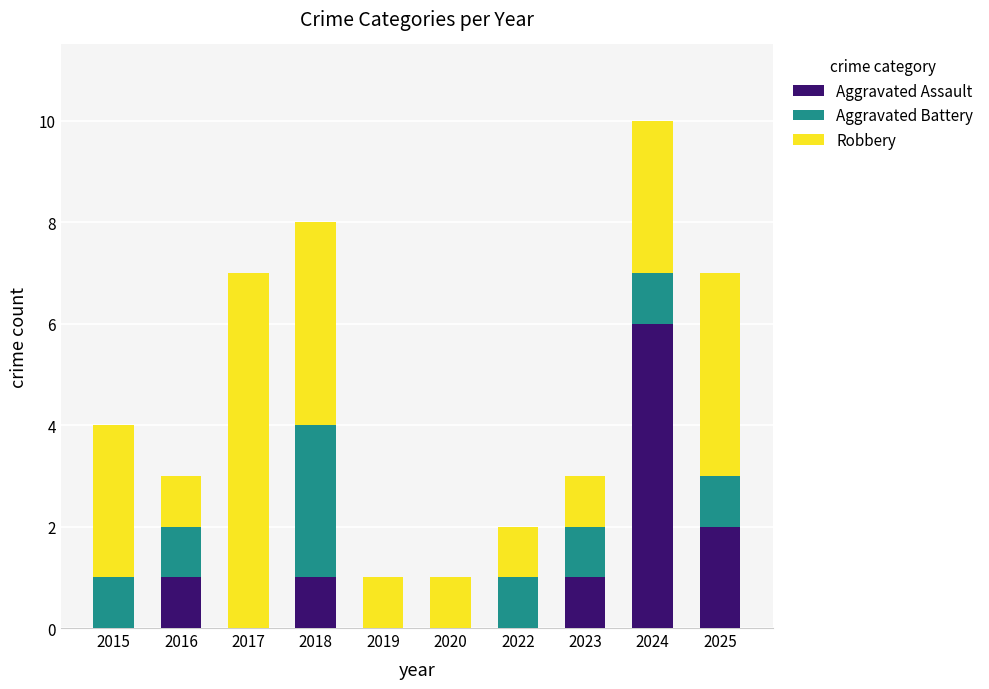

Are the bars grouped side by side (vs. stacked)?

No